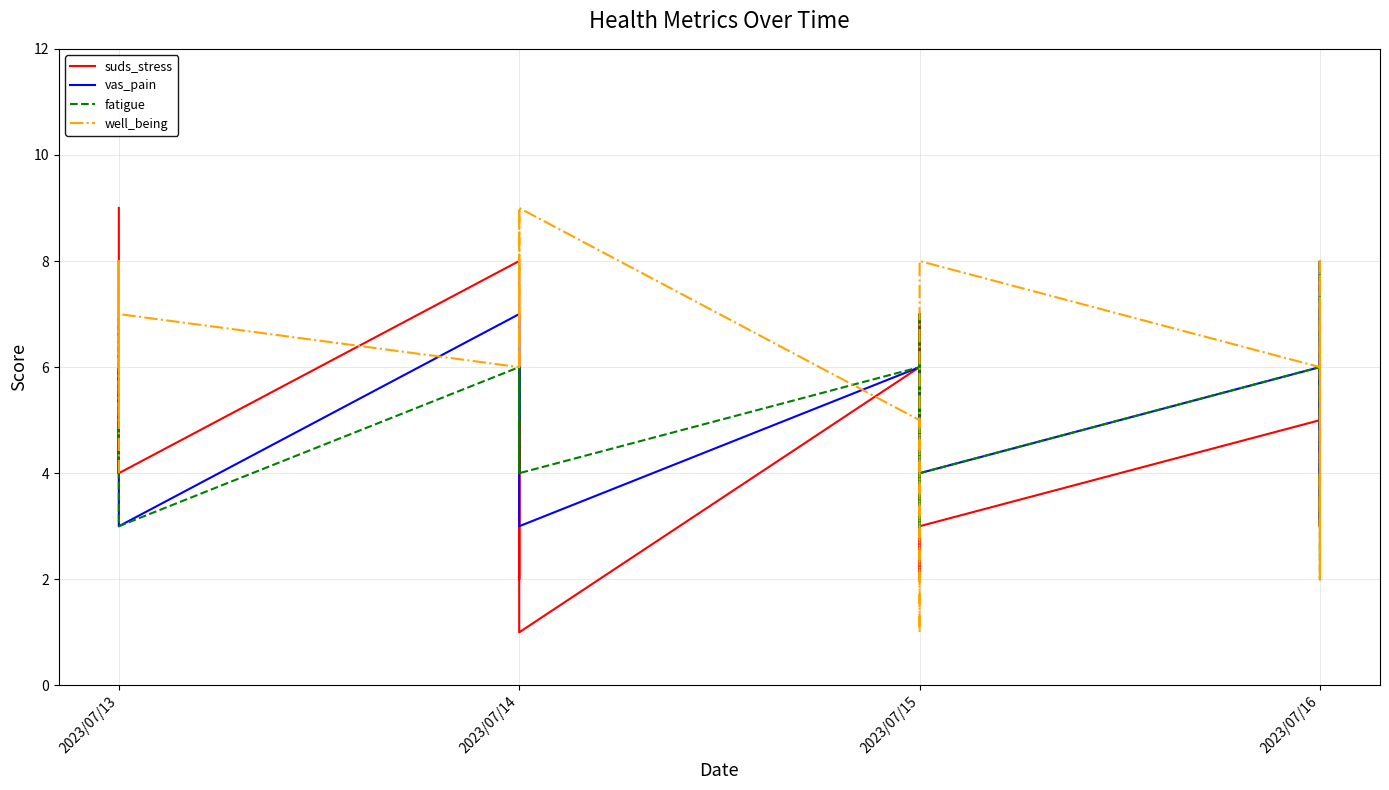

What is the sum of all well_being values?

234